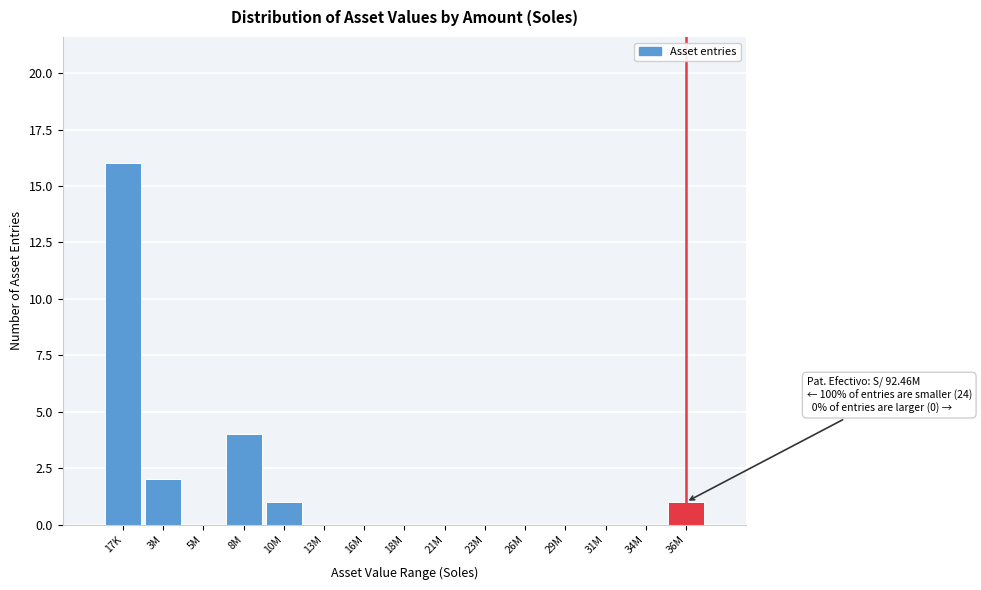

At which label is the value closest to 8?

8M